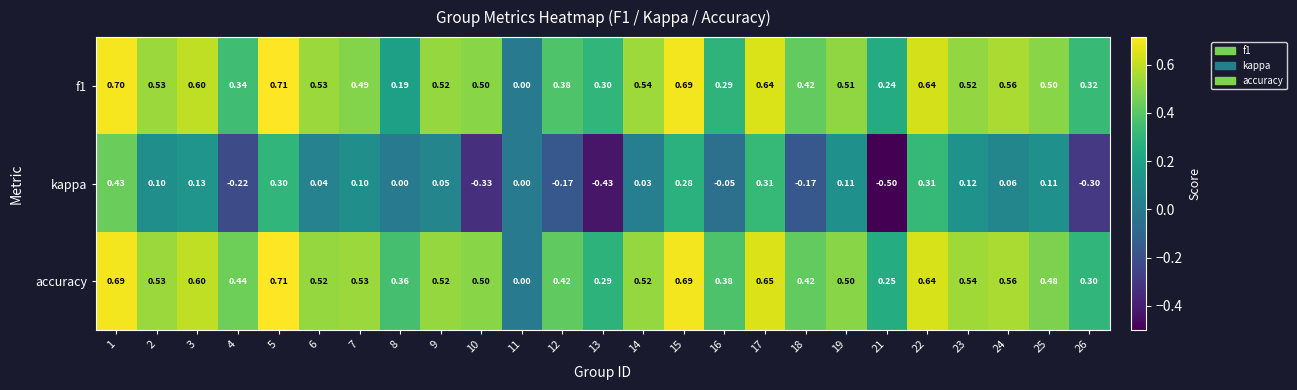

Is the value of kappa at 1 greater than the value of f1 at 9?

No